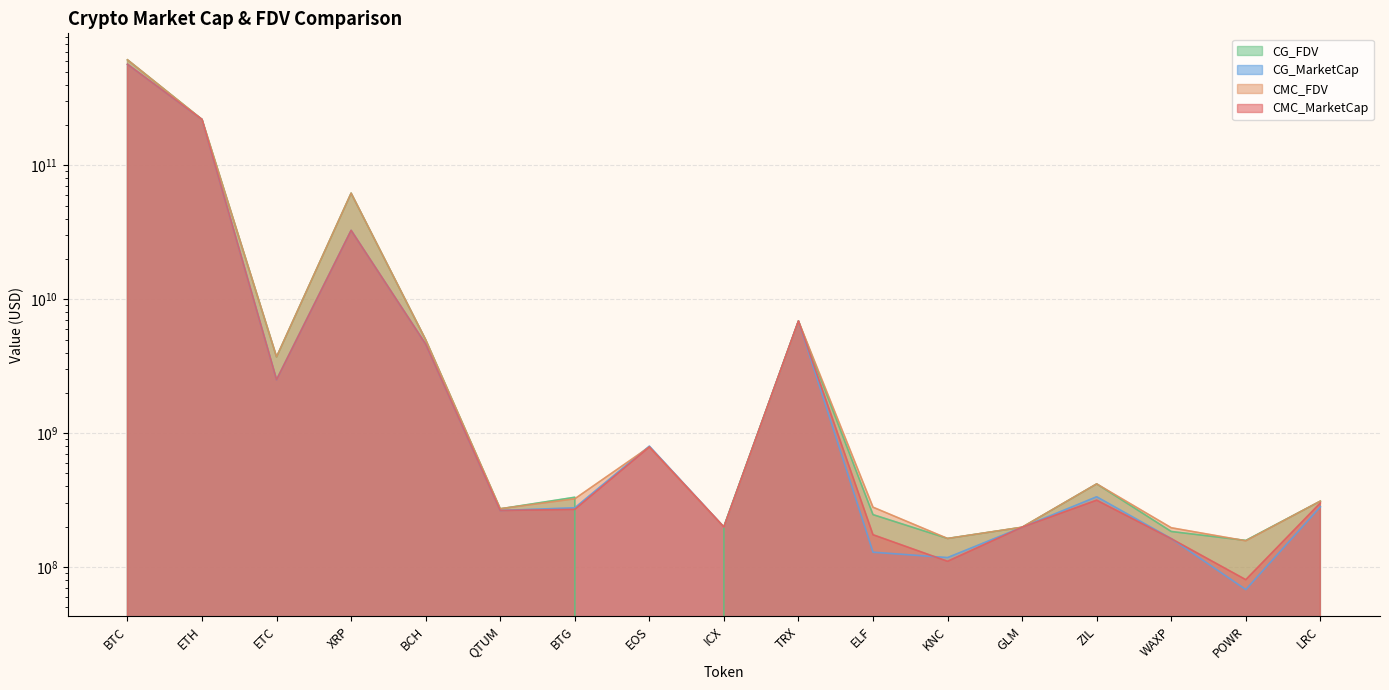

True or false: CMC_MarketCap has a value of 567309723311.7 at BTC.

True